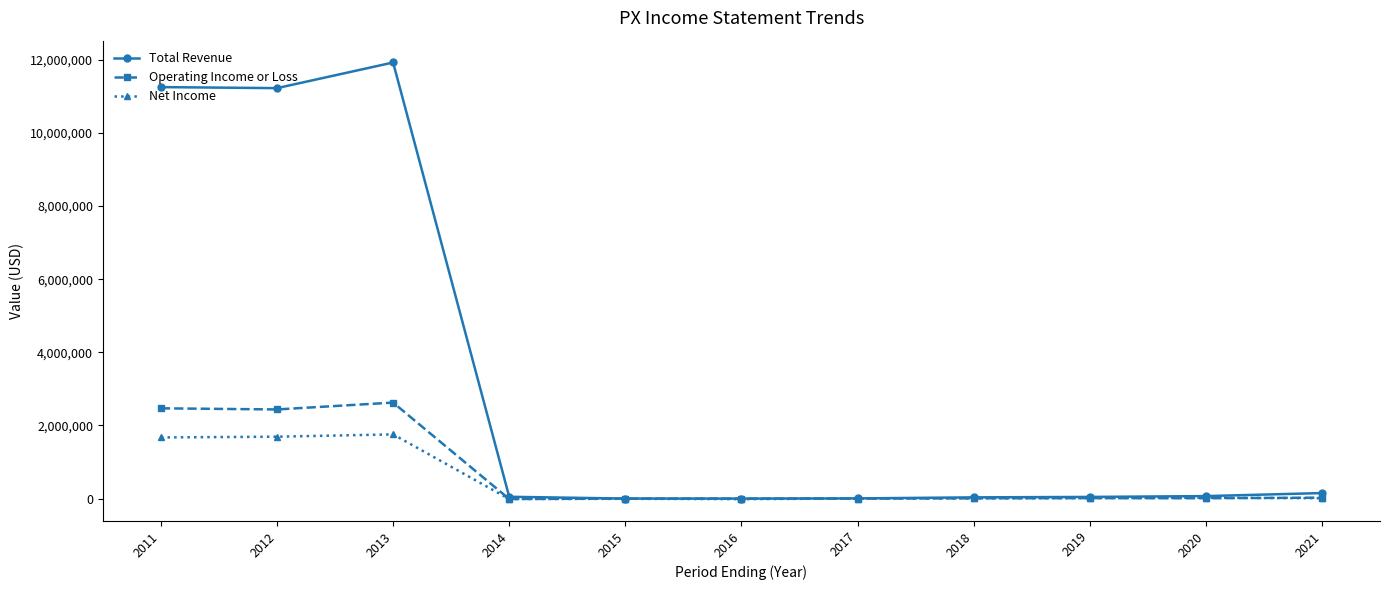

At how many categories does at least one series exceed 10521189?

3